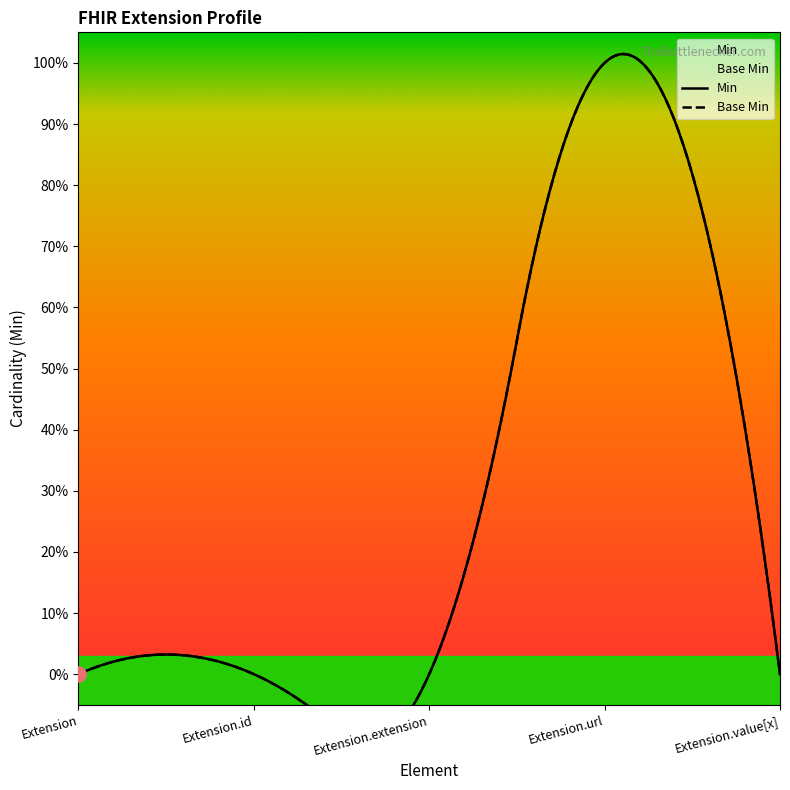

At how many categories does at least one series exceed 0?

1